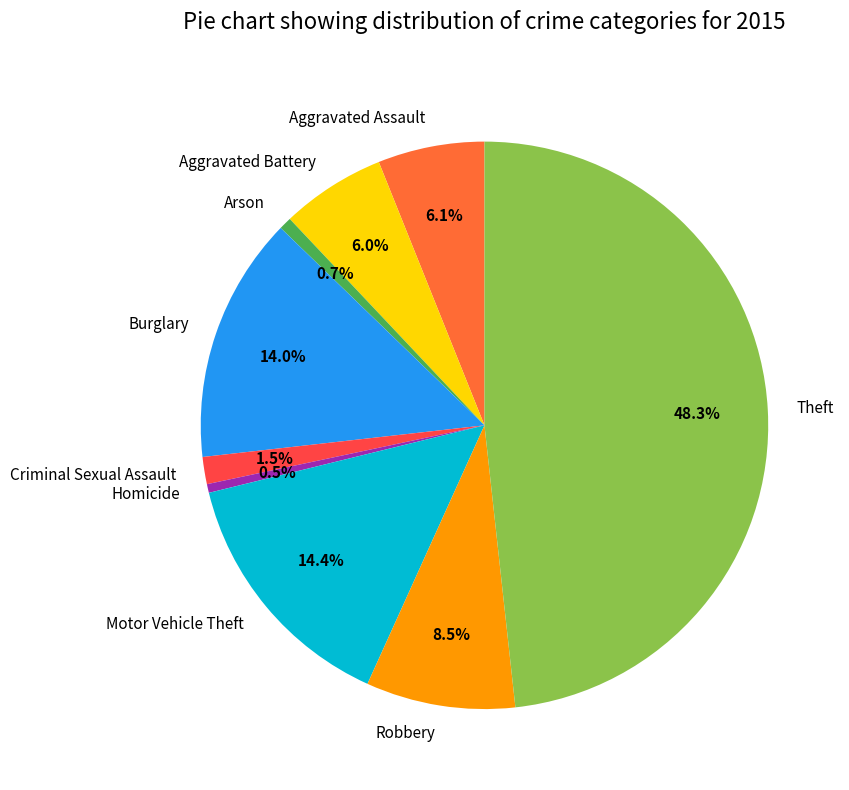

To the nearest percent, what is the average slice percentage?

11%